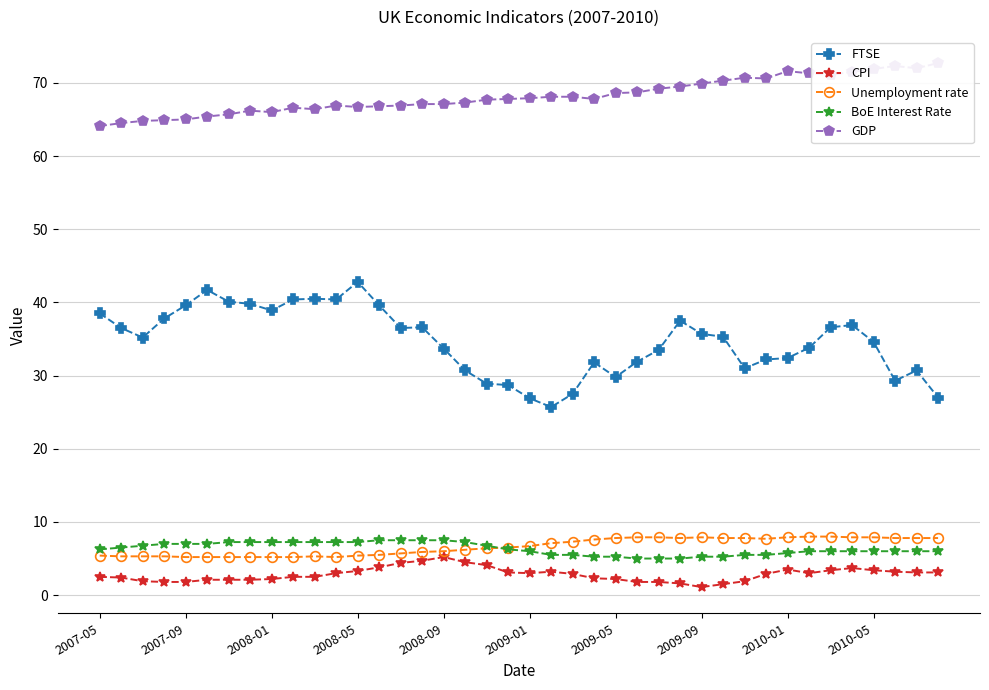

In Unemployment rate, how many points are lower than both neighbors (excluding endpoints)?

3